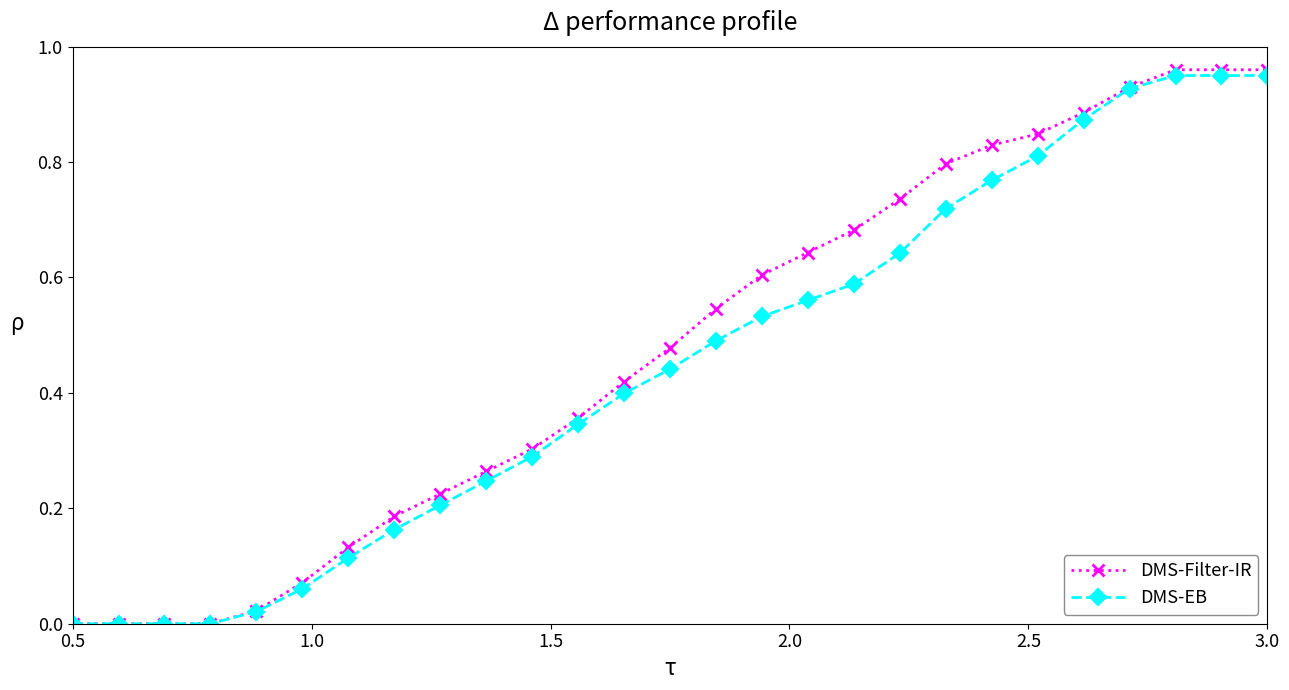

Count the number of categories in the chart.

27